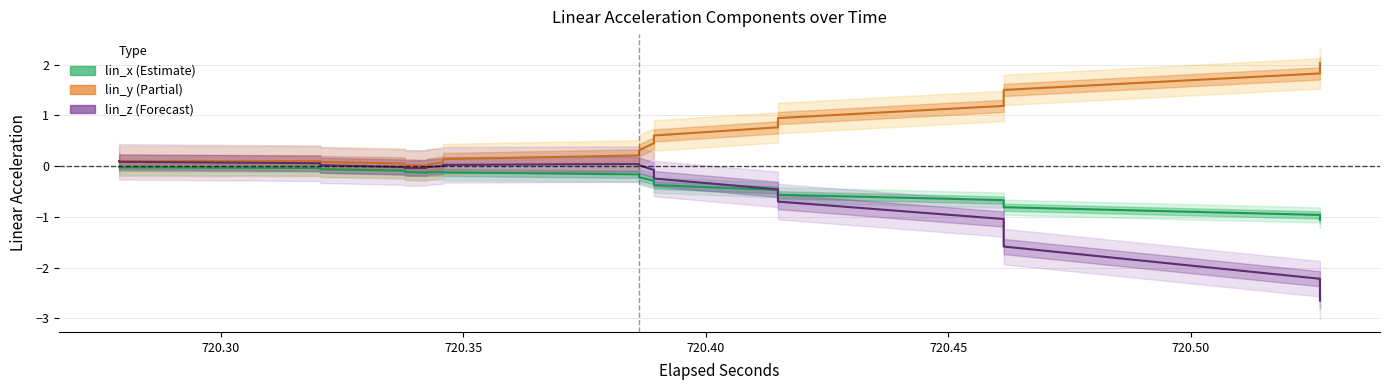

How many lines are shown in the chart?

3